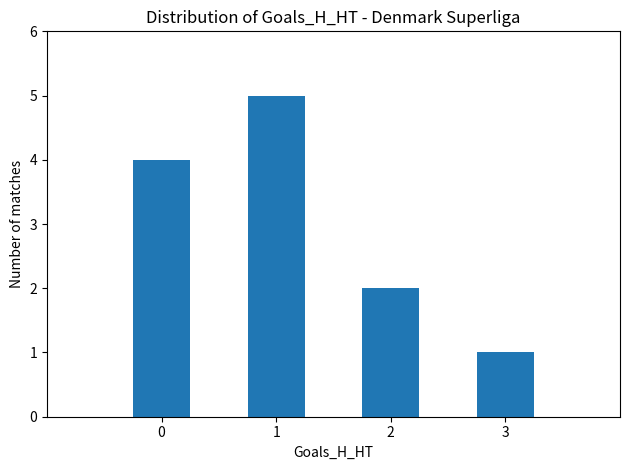

Which has a higher value, 1 or 0?

1